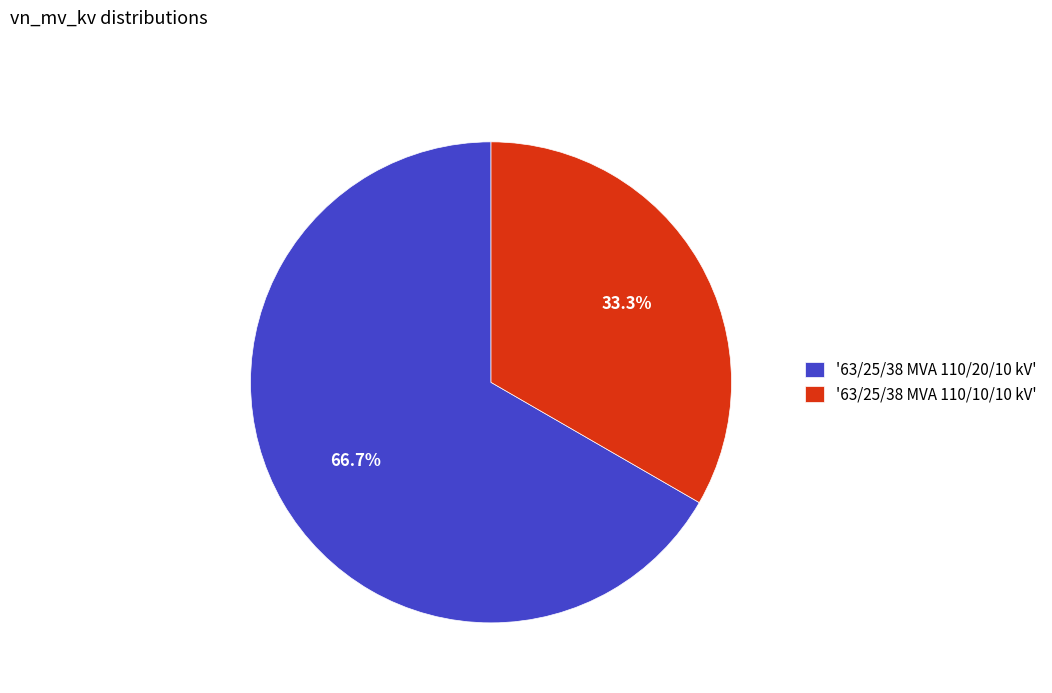

Is there a majority slice in this chart?

Yes